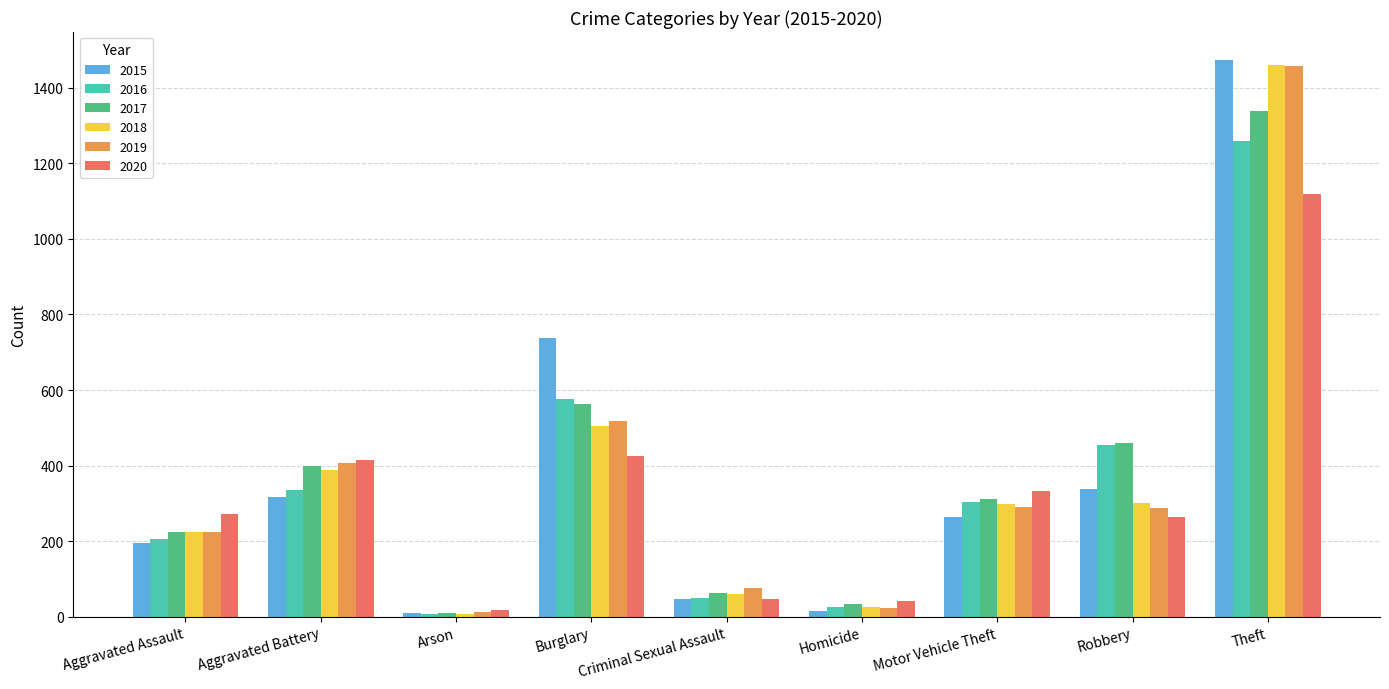

What is the total value across all series at Robbery?

2102